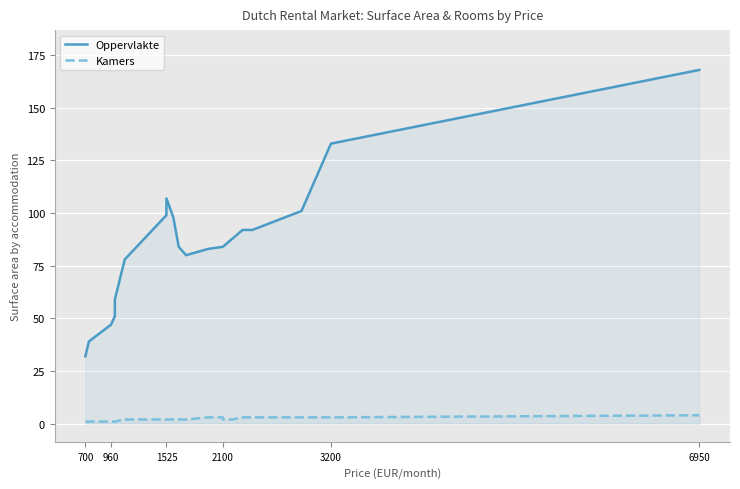

True or false: Kamers has more than 0 points higher than both neighbors.

False